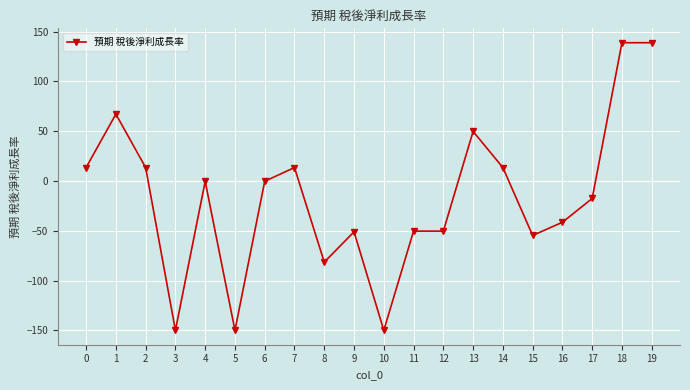

What is the value of the 10th point from the left?

-51.1